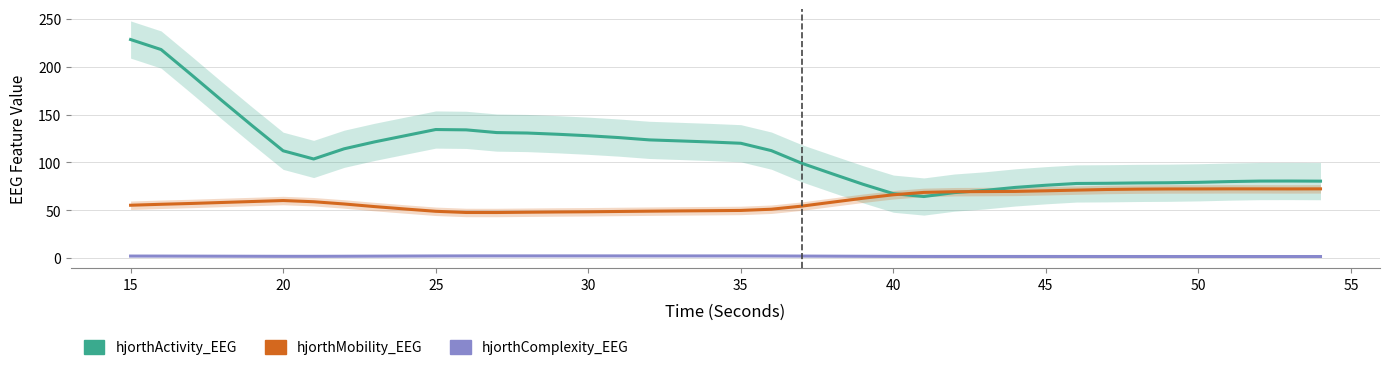

Is the value of hjorthMobility_EEG at 39 greater than the value of hjorthActivity_EEG at 13?

No